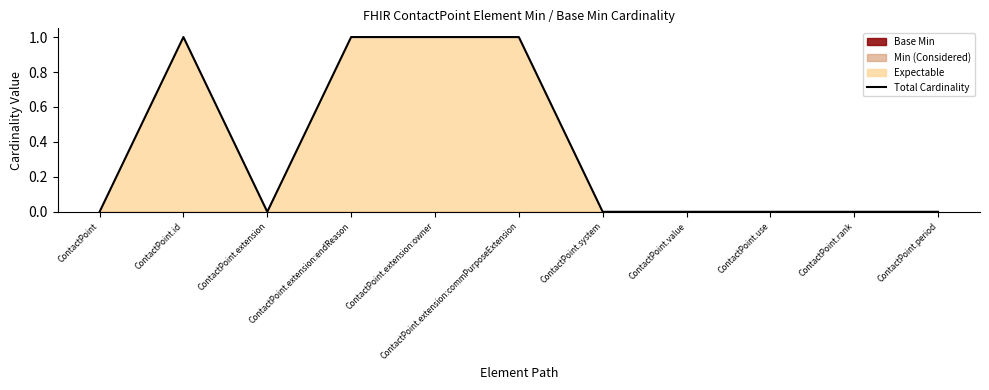

True or false: the data has more than 2 interior local peaks.

False